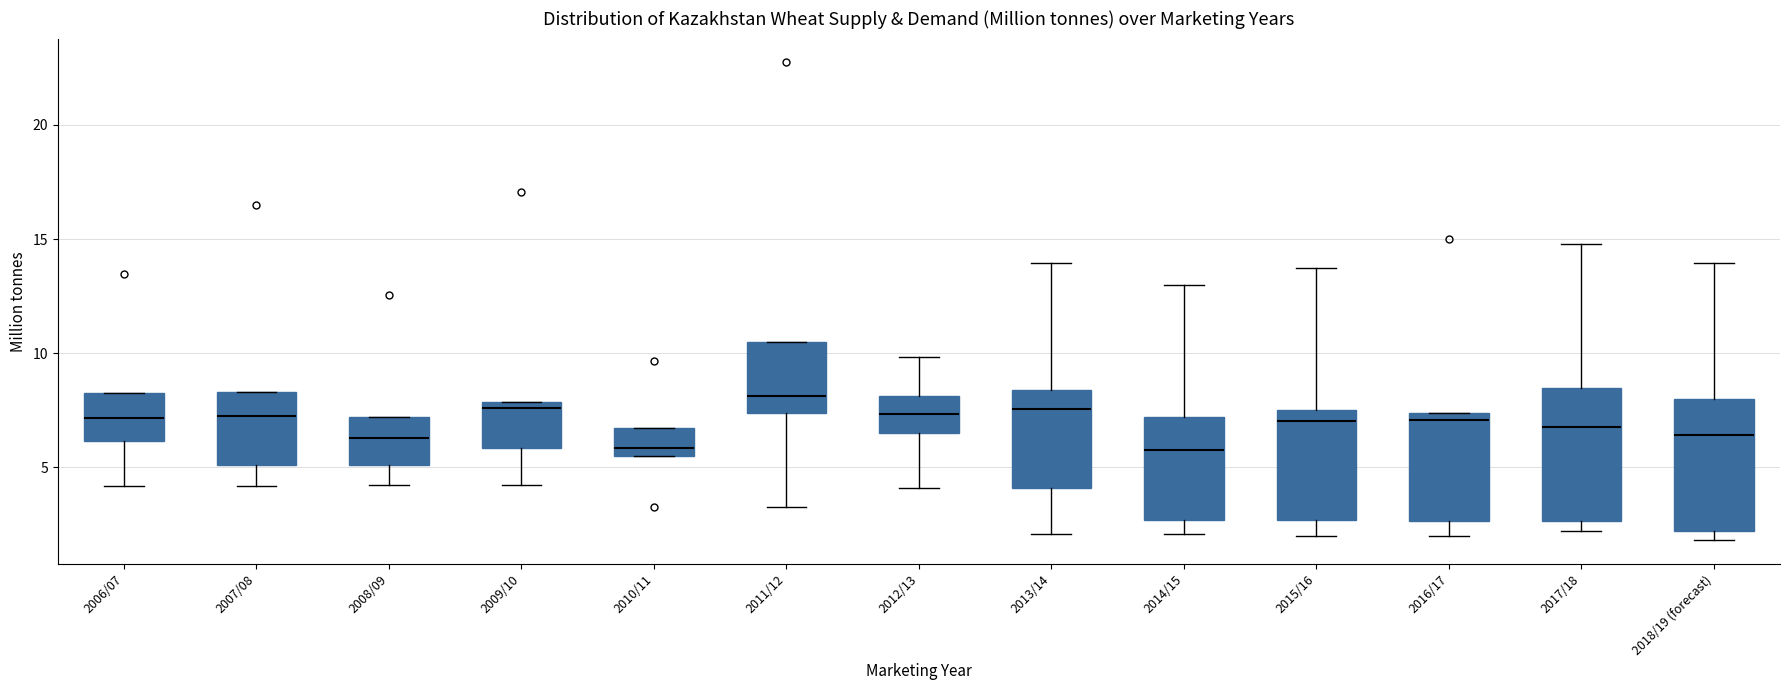

Reading left to right, transcribe this box plot: for each box, give where its median line is, the range the box spans, and where its two whiskers end, as read against the y-axis. The values are not printed on the chart, so give them approximately, as read against the axis.

2006/07: median 7.0, box 6.0 to 8.5, whiskers 4.0 to 8.5
2007/08: median 7.5, box 5.0 to 8.5, whiskers 4.0 to 8.5
2008/09: median 6.5, box 5.0 to 7.0, whiskers 4.0 to 7.0
2009/10: median 7.5, box 6.0 to 8.0, whiskers 4.0 to 8.0
2010/11: median 6.0, box 5.5 to 6.5, whiskers 5.5 to 6.5
2011/12: median 8.0, box 7.5 to 10.5, whiskers 3.5 to 10.5
2012/13: median 7.5, box 6.5 to 8.0, whiskers 4.0 to 10.0
2013/14: median 7.5, box 4.0 to 8.5, whiskers 2.0 to 14.0
2014/15: median 6.0, box 2.5 to 7.0, whiskers 2.0 to 13.0
2015/16: median 7.0, box 2.5 to 7.5, whiskers 2.0 to 14.0
2016/17: median 7.0, box 2.5 to 7.5, whiskers 2.0 to 7.5
2017/18: median 7.0, box 2.5 to 8.5, whiskers 2.0 to 15.0
2018/19 (forecast): median 6.5, box 2.0 to 8.0, whiskers 2.0 (just below the box's lower edge) to 14.0